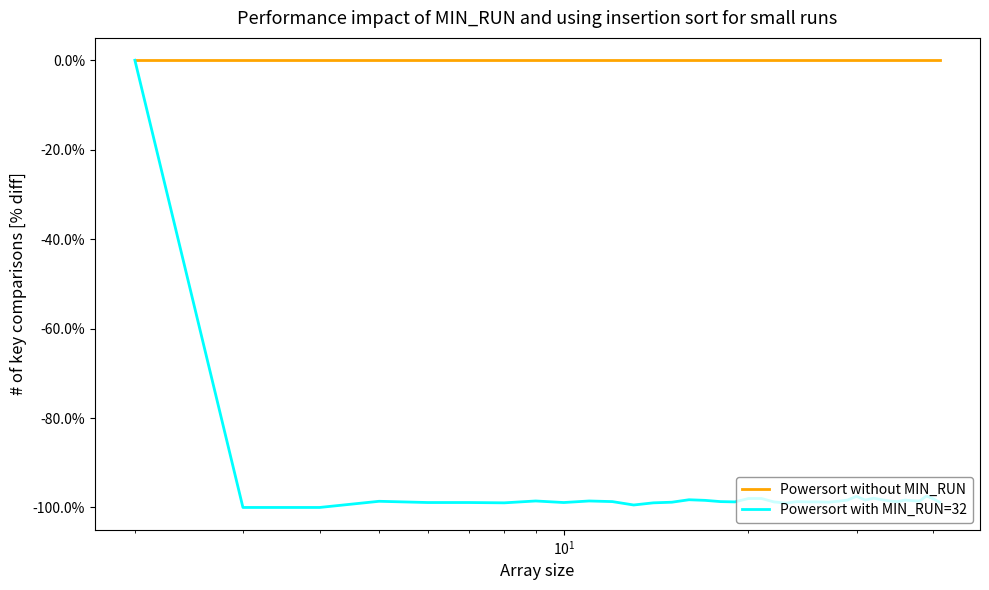

What is the smallest value displayed?

-100.0